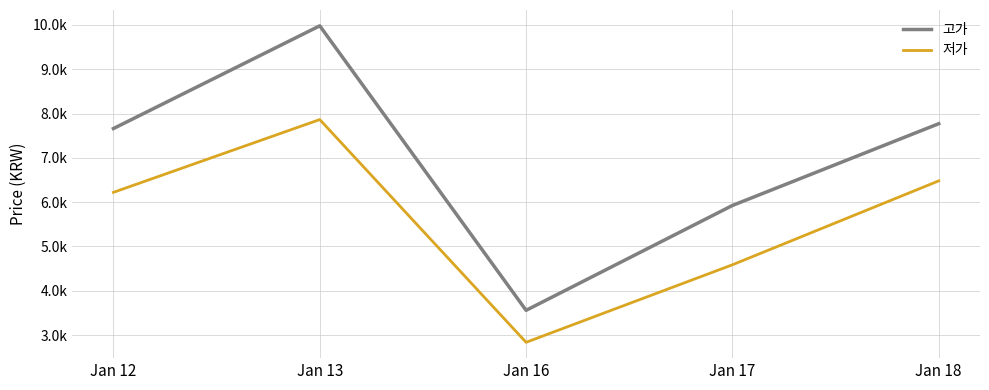

Where is the first local minimum for 저가?

Jan 16